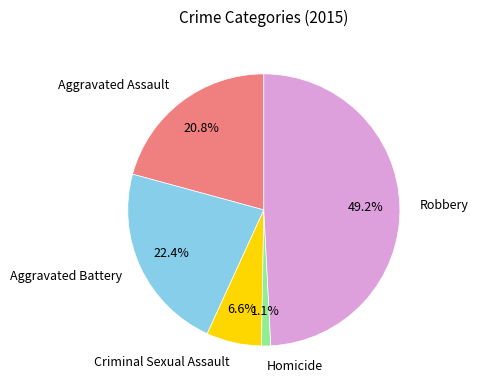

How many segments does this pie chart have?

5